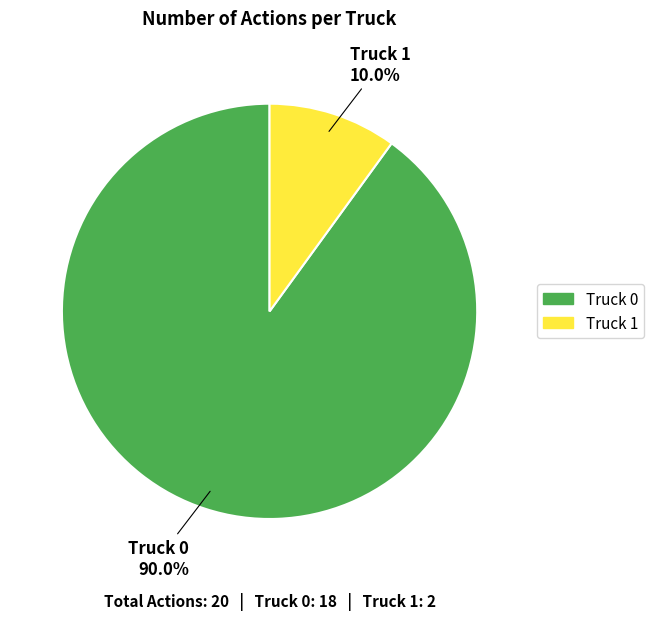

Does Truck 1 account for over 50% of the chart?

No